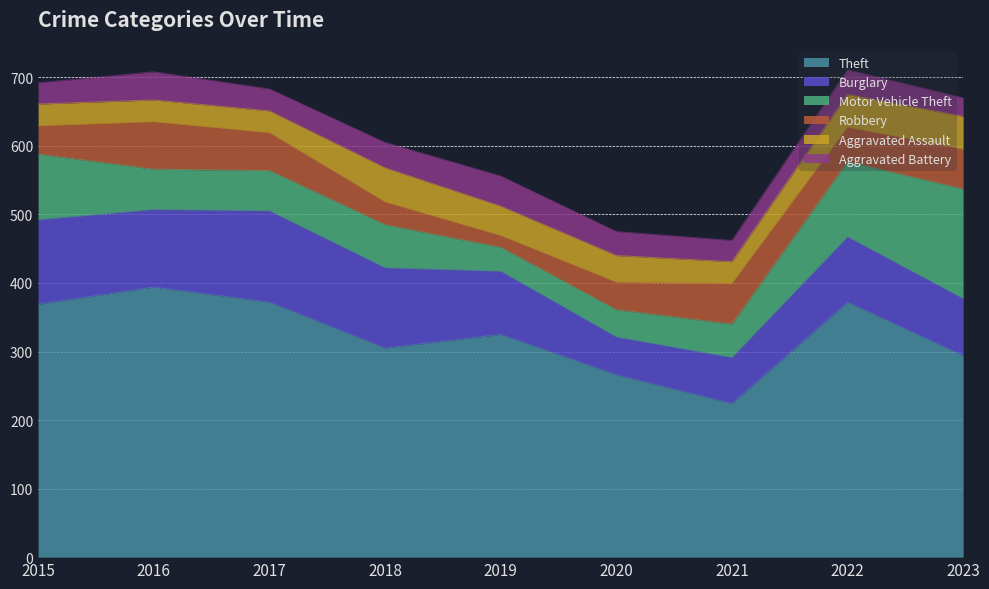

What is the lowest value of the Aggravated Assault series?

32